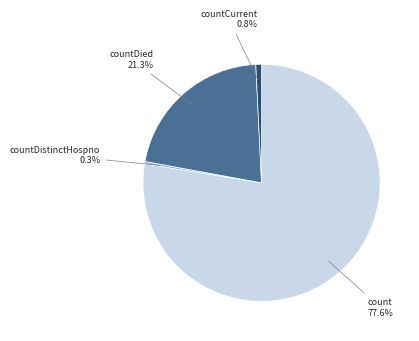

Between countCurrent and countDied, which is larger?

countDied